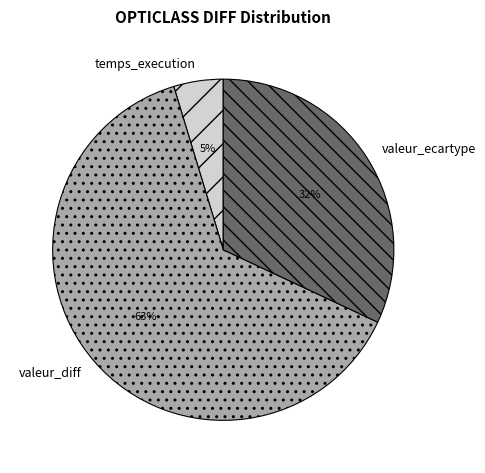

Is it true that valeur_ecartype is 17% of the pie?

False